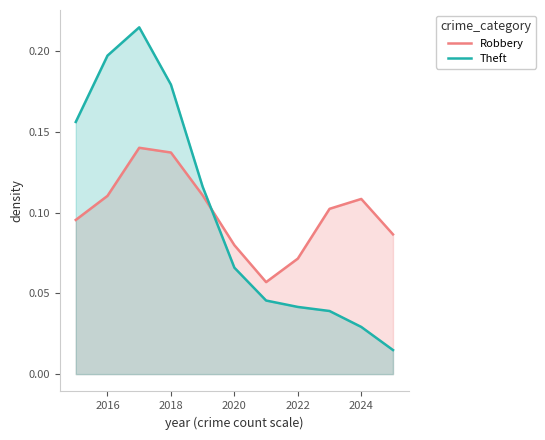

Which series has the largest range (max minus min)?

Theft